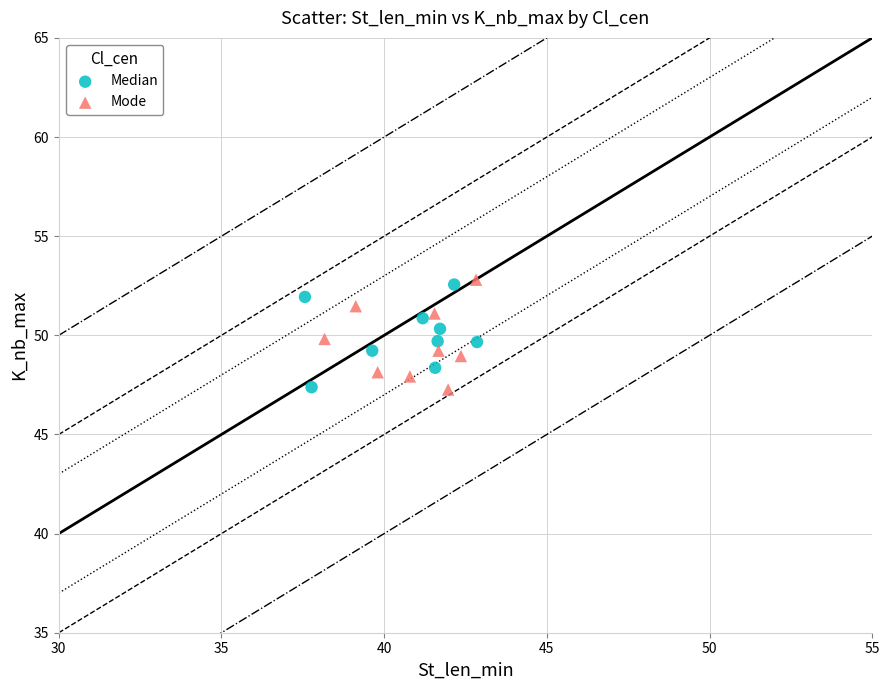

Which series contains the highest Y value?

Mode